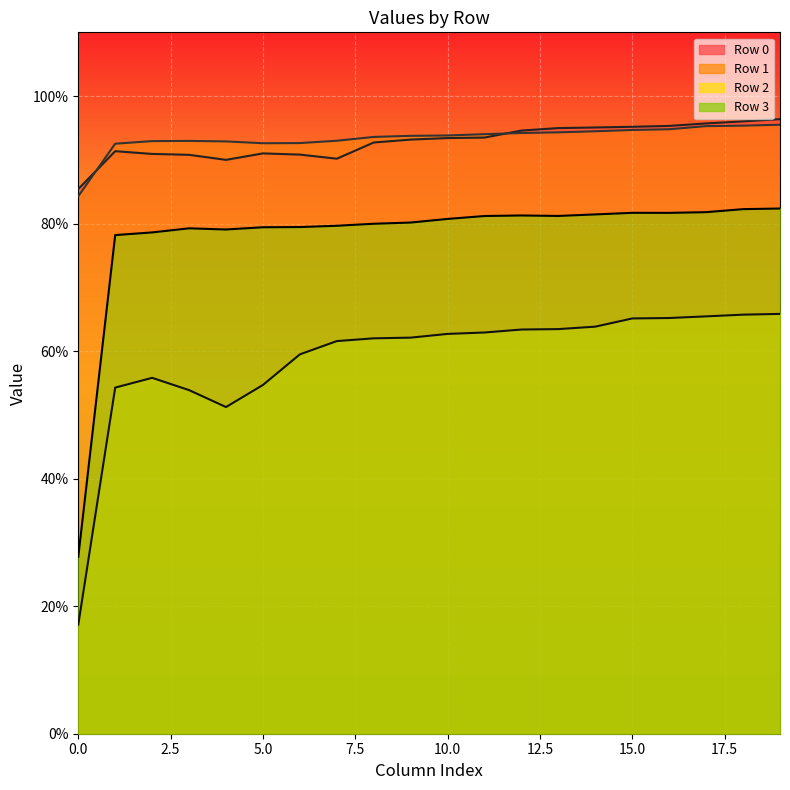

Which category has the highest value across all series?

19